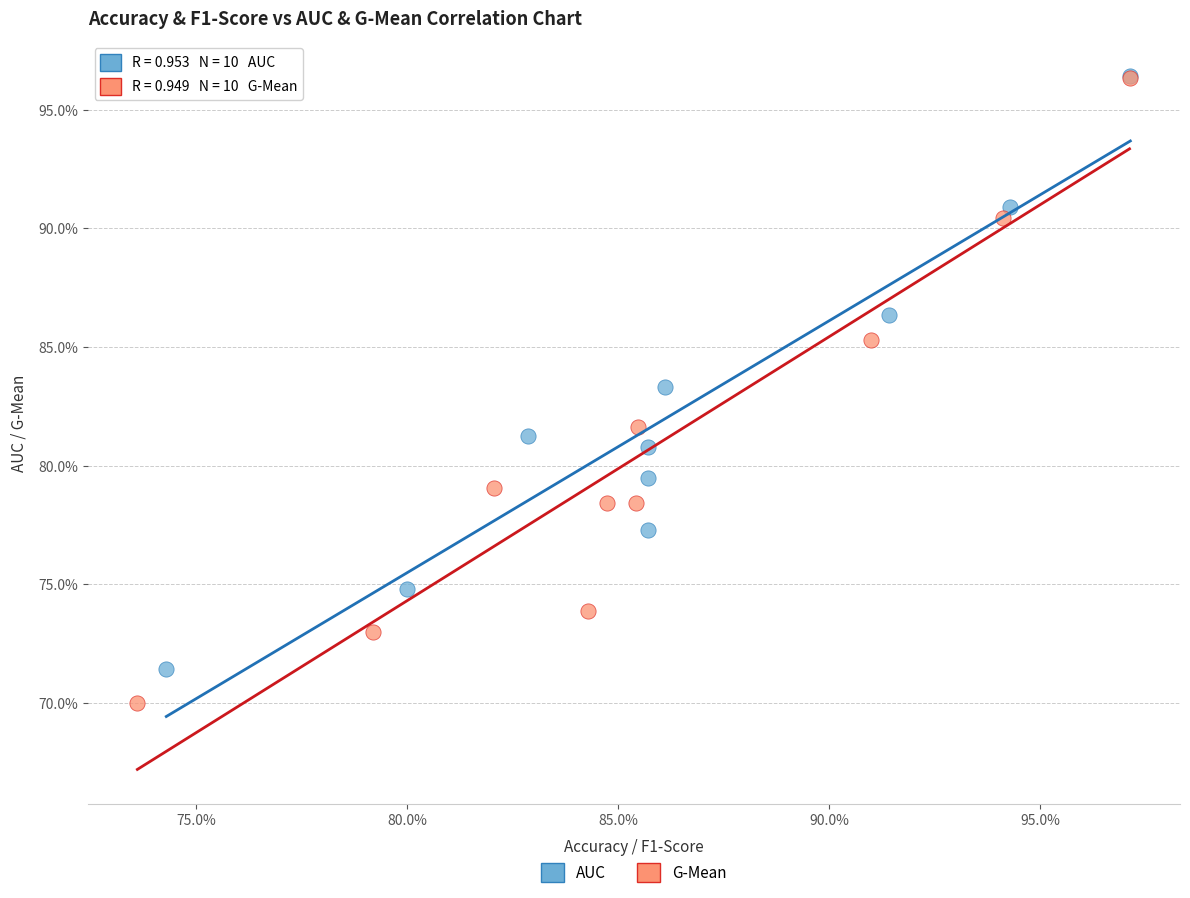

Which series reaches the minimum Y coordinate?

G-Mean